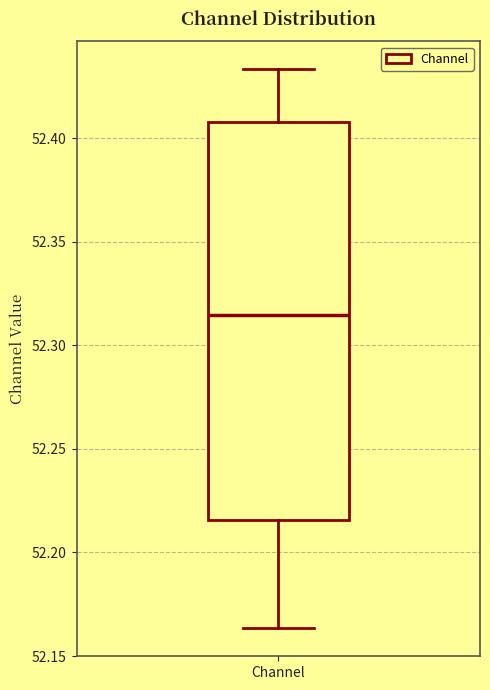

Where does the median line of the box for Channel sit on the y-axis? The values are not printed on the chart, so give them approximately, as read against the axis.

52.315